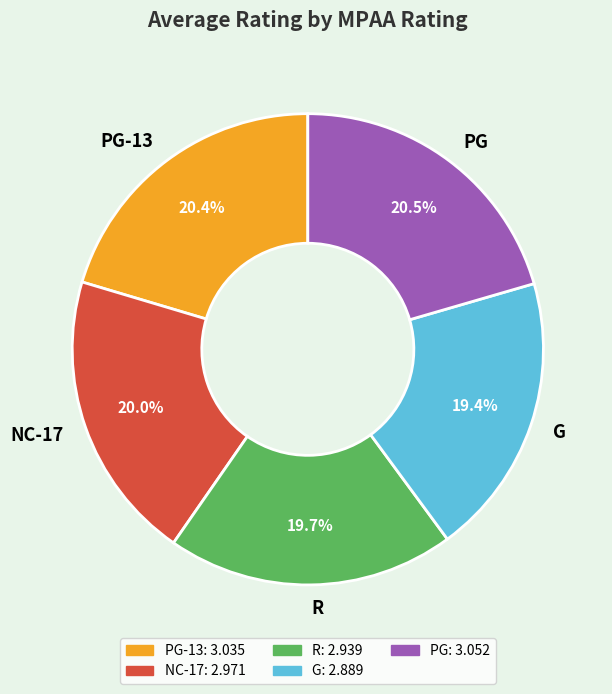

Approximately how many times larger is the value at PG-13 compared to NC-17?

1.0